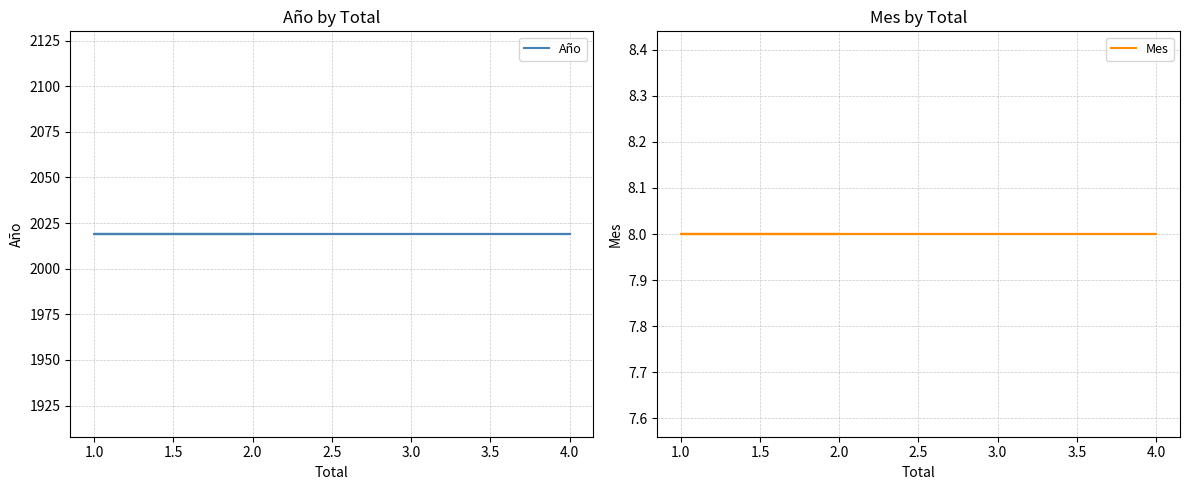

The value of Mes at 1.0 is 3. True or false?

False